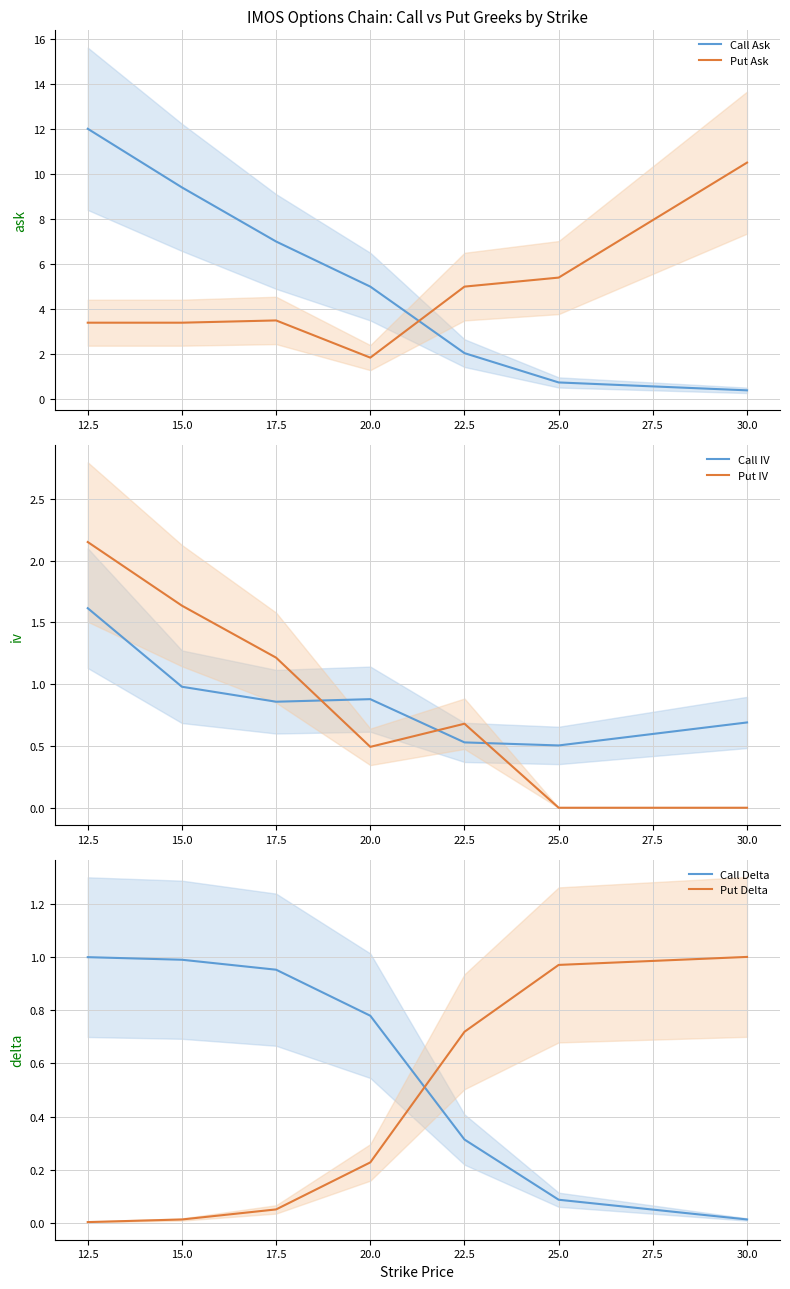

What is the value of the Call IV point at the 4th from the left?

0.9